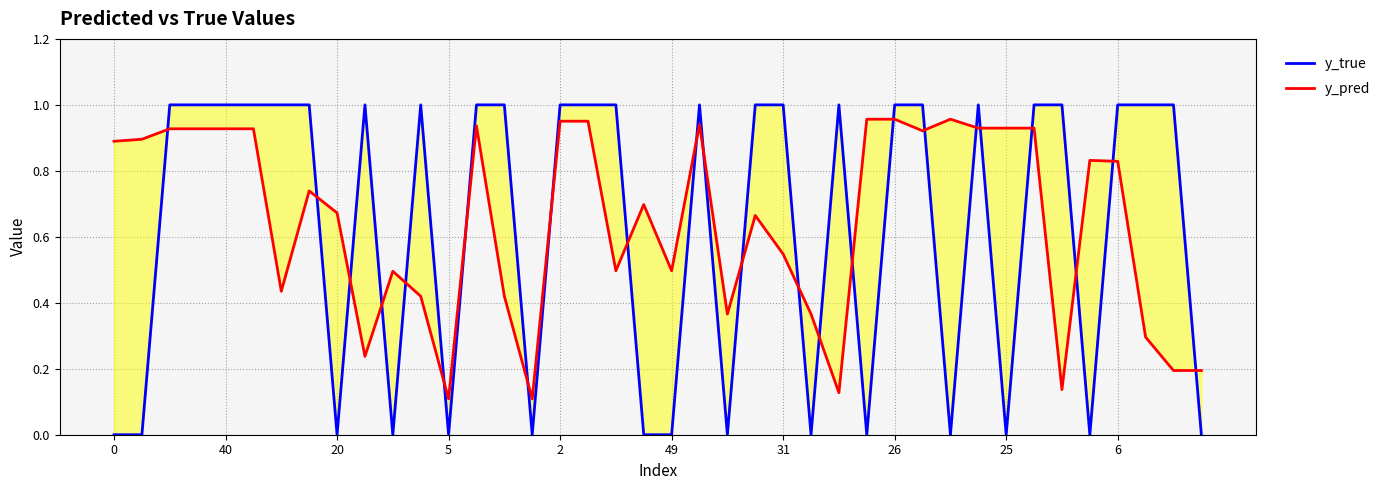

Where do y_true and y_pred first cross each other?

40 and 20